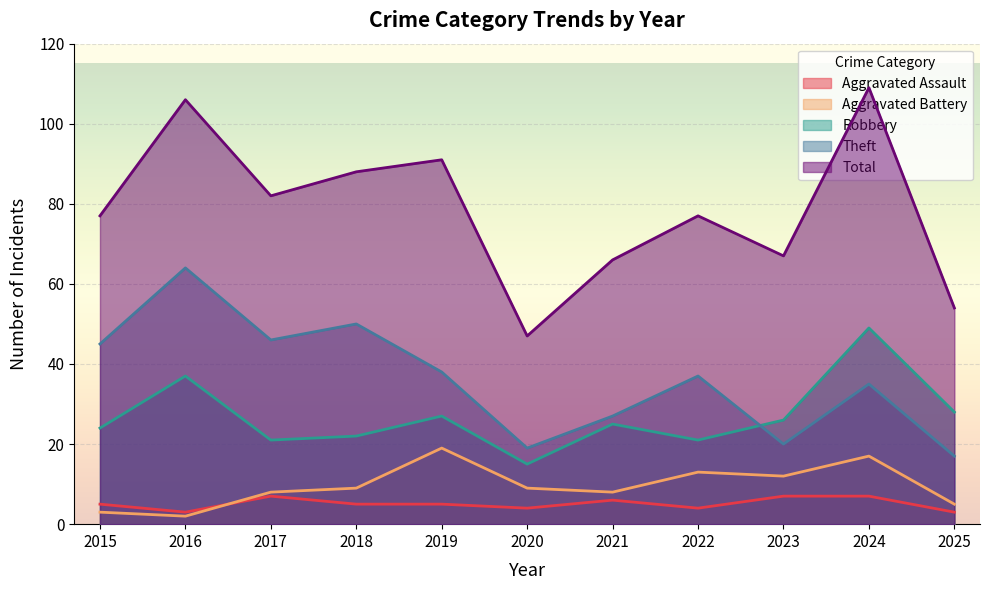

True or false: Aggravated Assault has more than 0 interior local peaks.

True